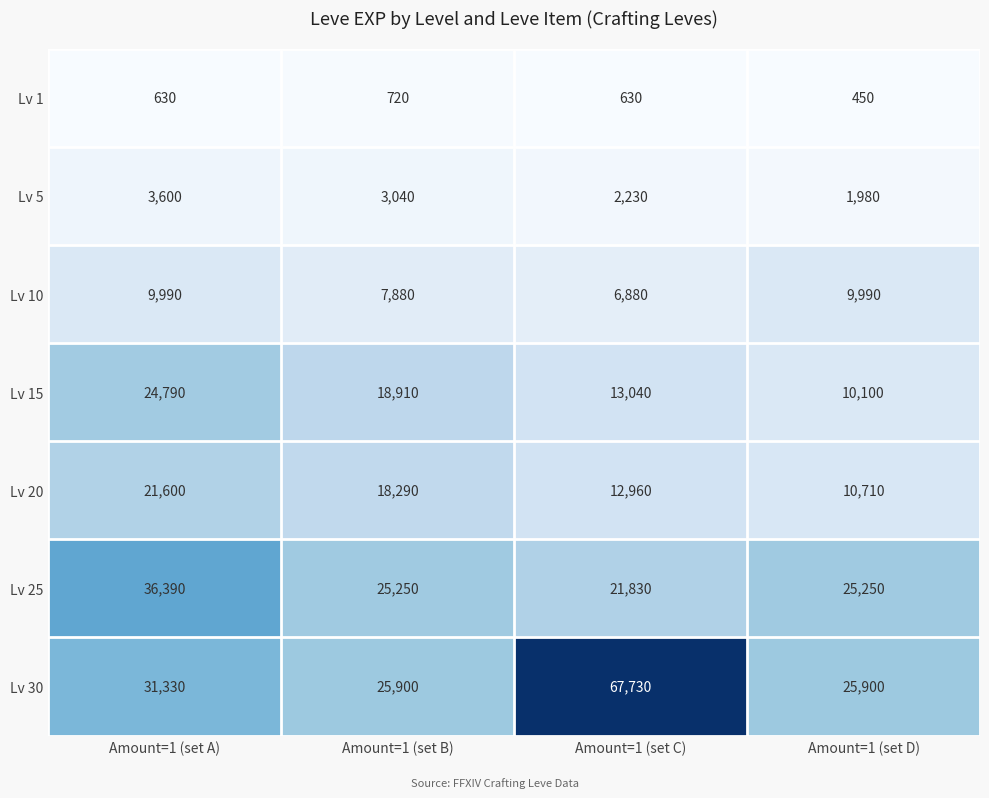

How many data points in Lv 30 are less than 31330?

2